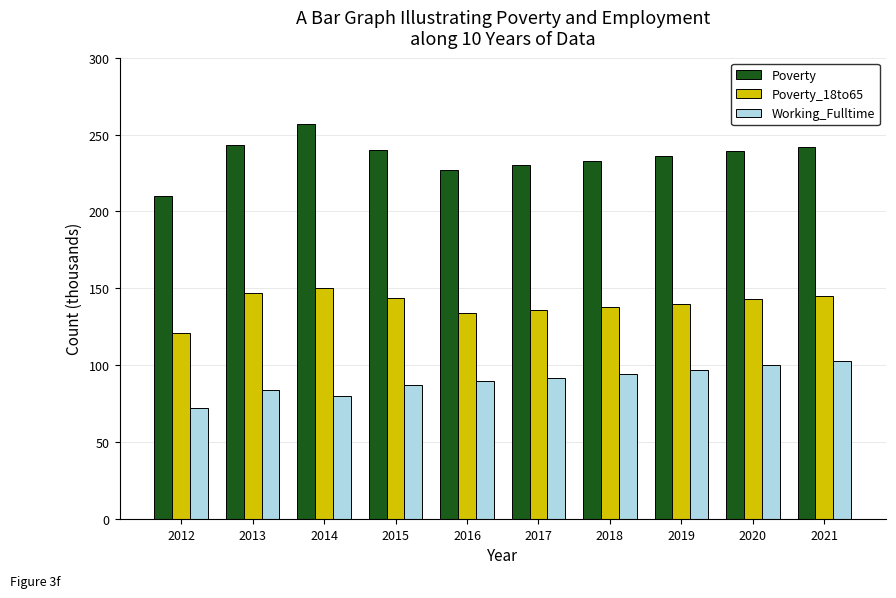

Is it true that Poverty equals 328 at 2018?

False